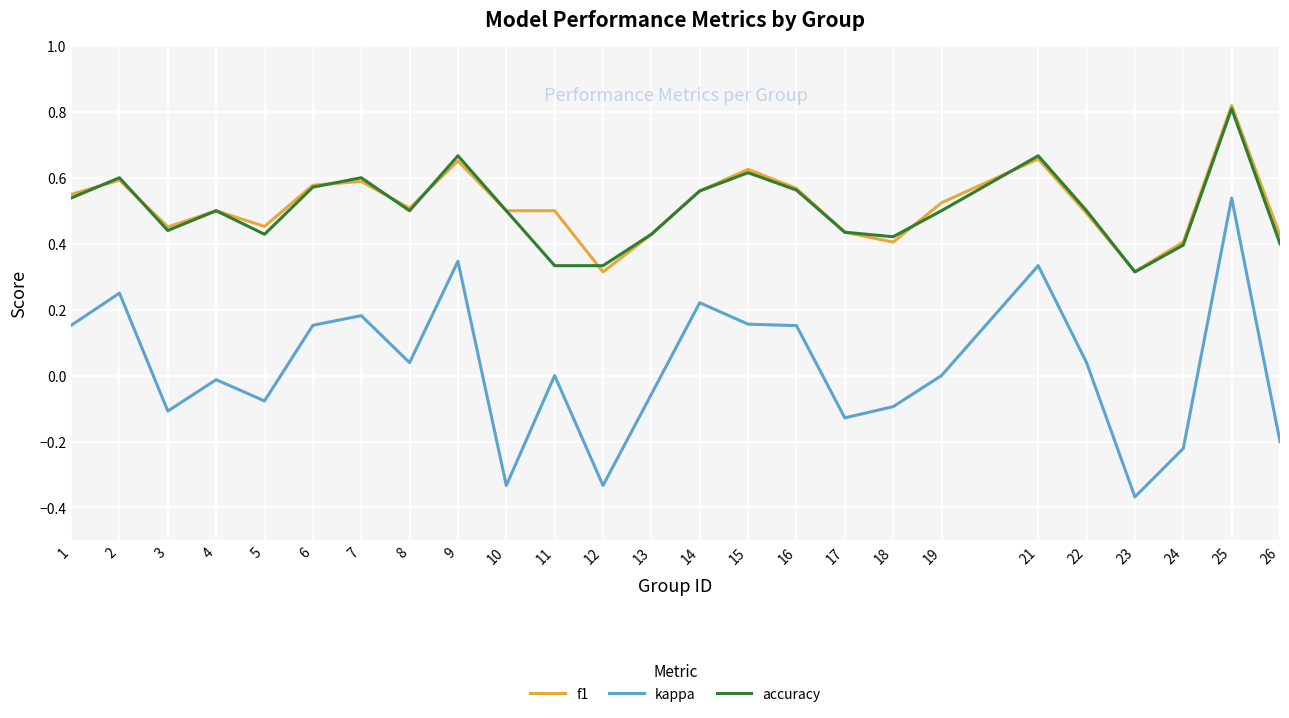

What is the difference between the f1 values at 12 and 5?

0.1